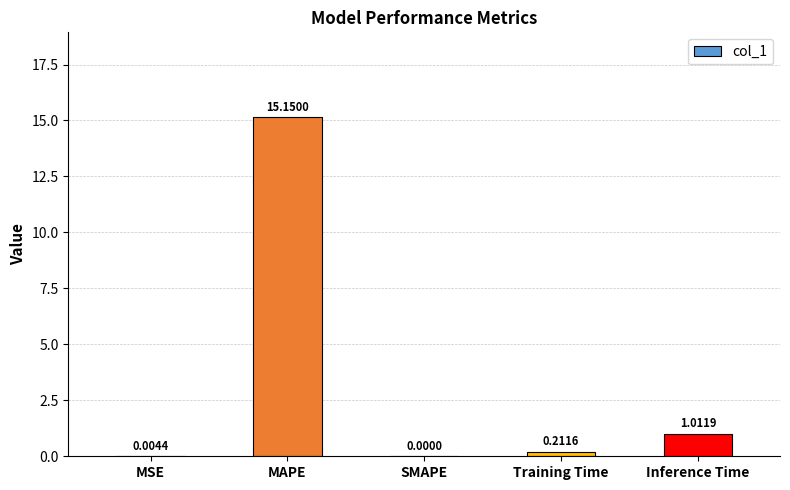

What is the average value?

3.3